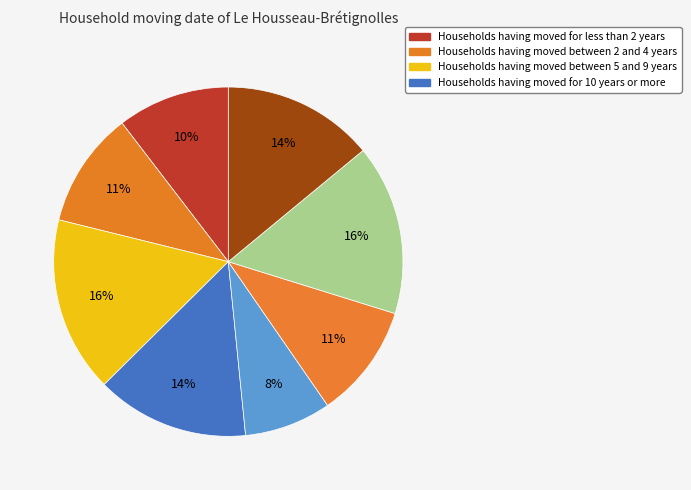

How many segments does this pie chart have?

8